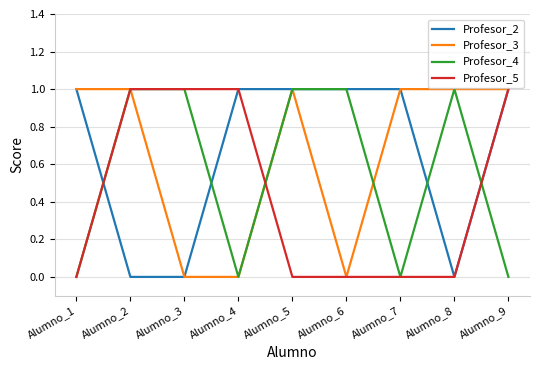

True or false: Profesor_3 has a value of 2 at Alumno_9.

False